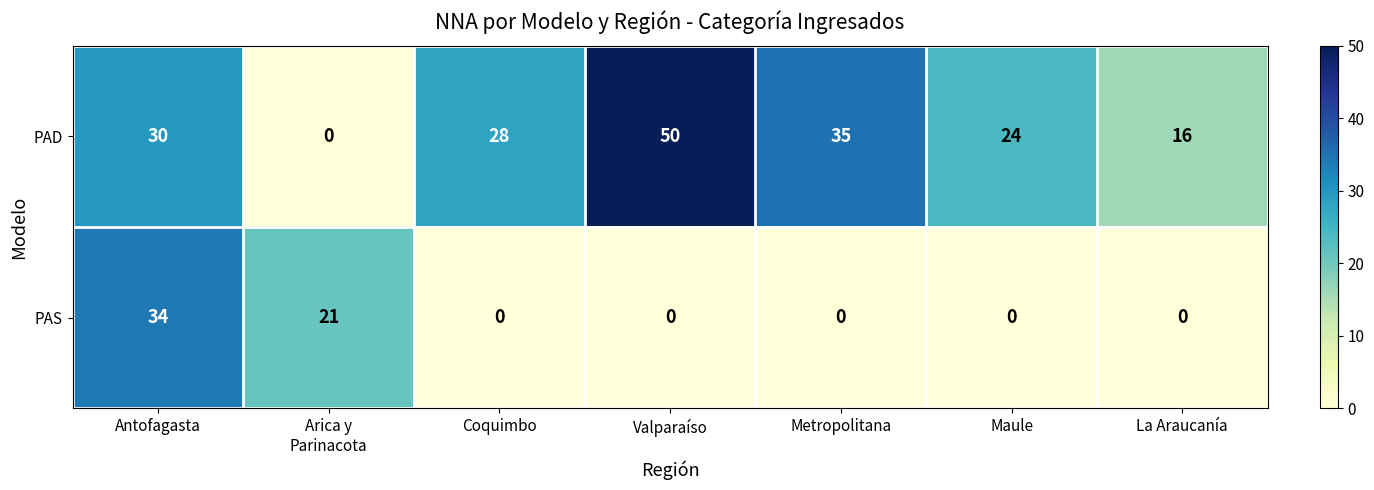

Which series has the largest total across all categories?

PAD